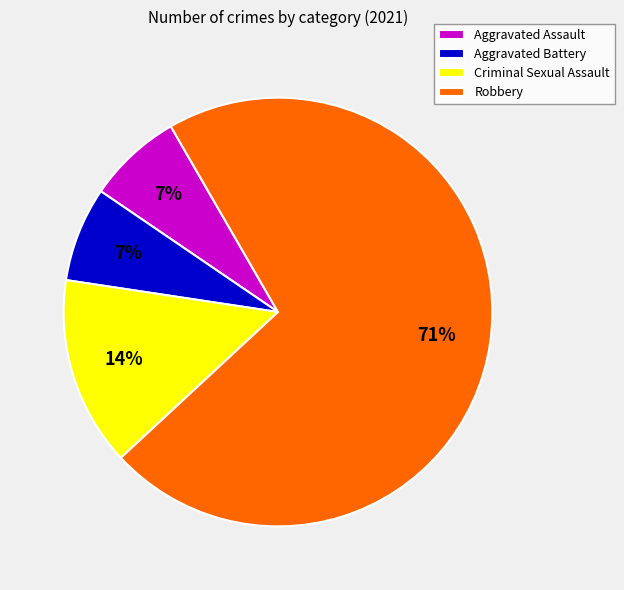

How many slices are in this pie chart?

4